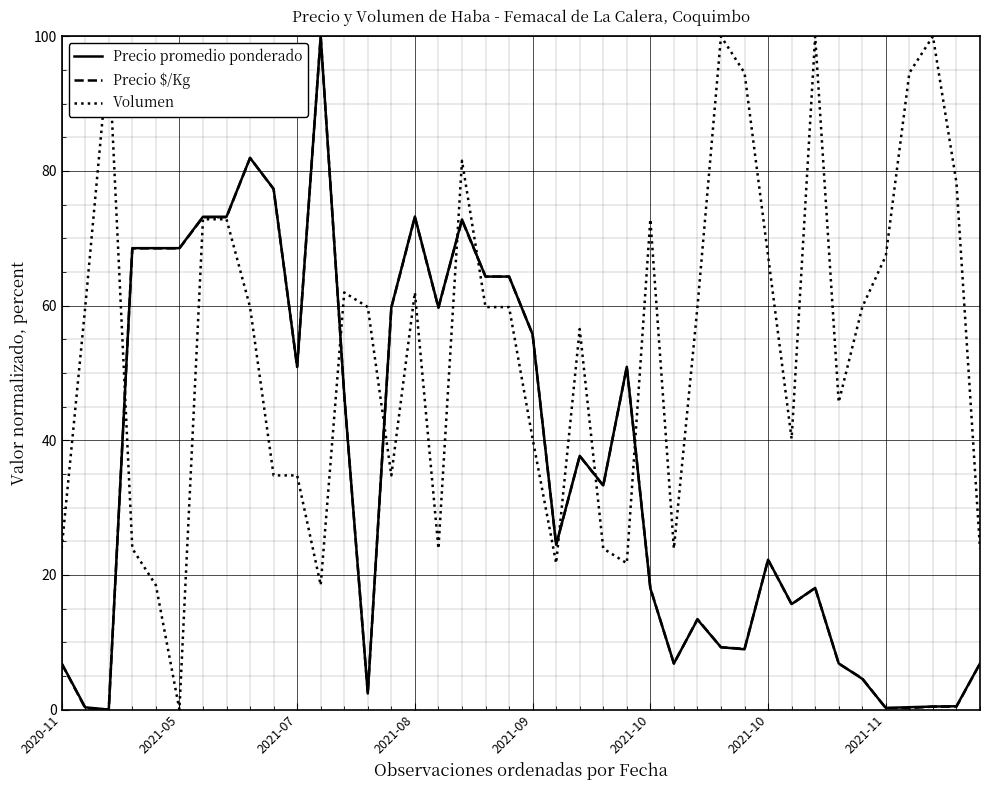

What is the maximum value for Precio $/Kg?

100.0